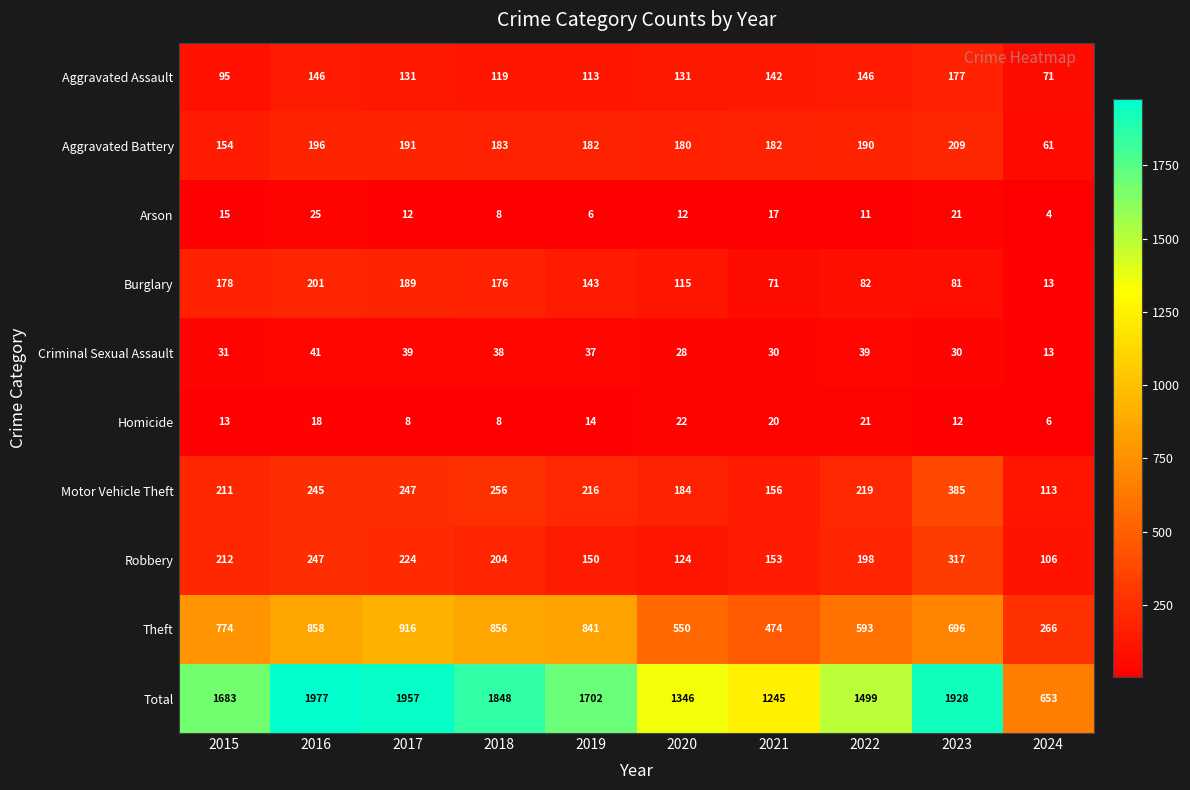

At how many categories does at least one series exceed 1547?

6